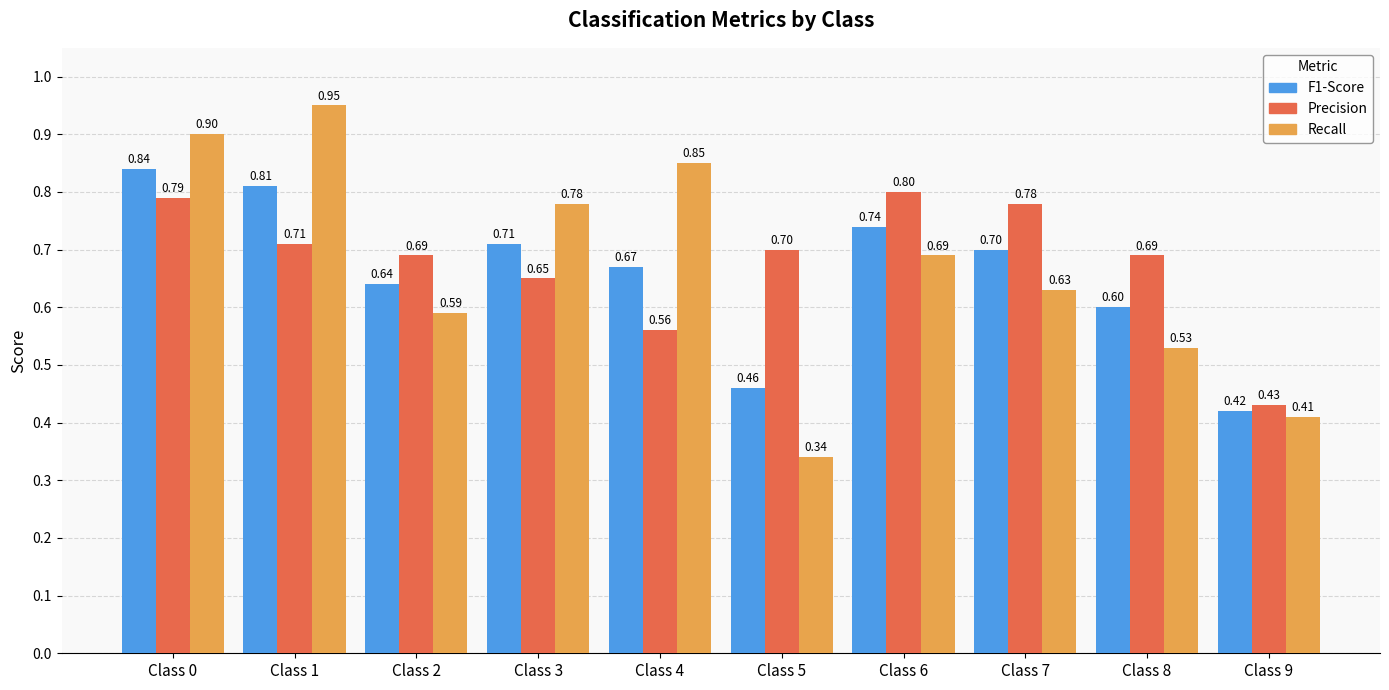

What are all the series names shown in the legend?

F1-Score, Precision, Recall